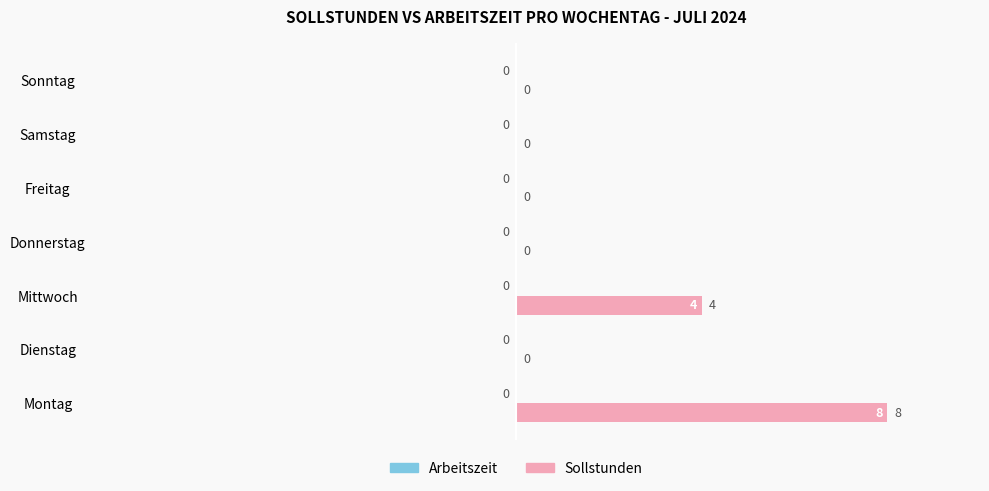

At which category does the chart reach its peak across all series?

Montag